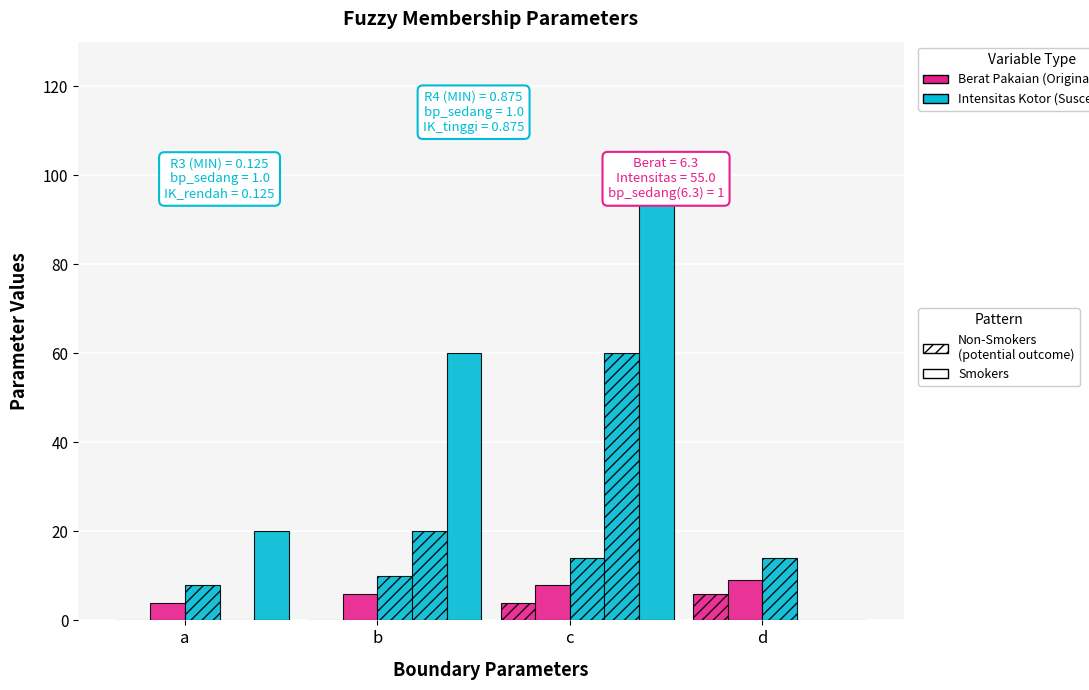

How many groups of bars are there?

4